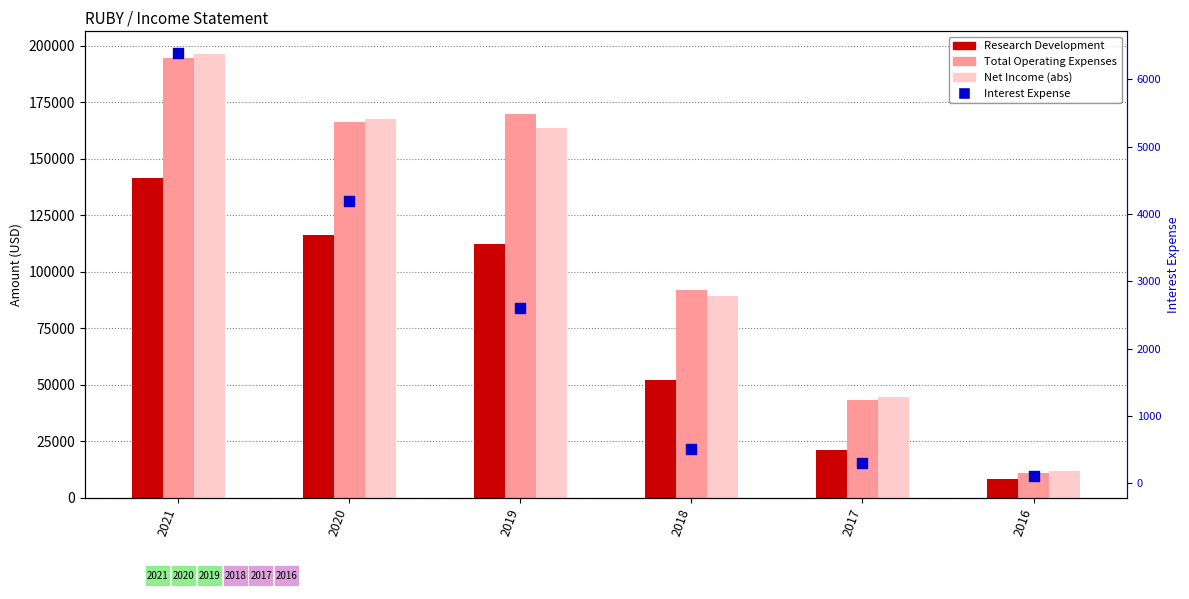

At how many categories does at least one series exceed 141030?

3